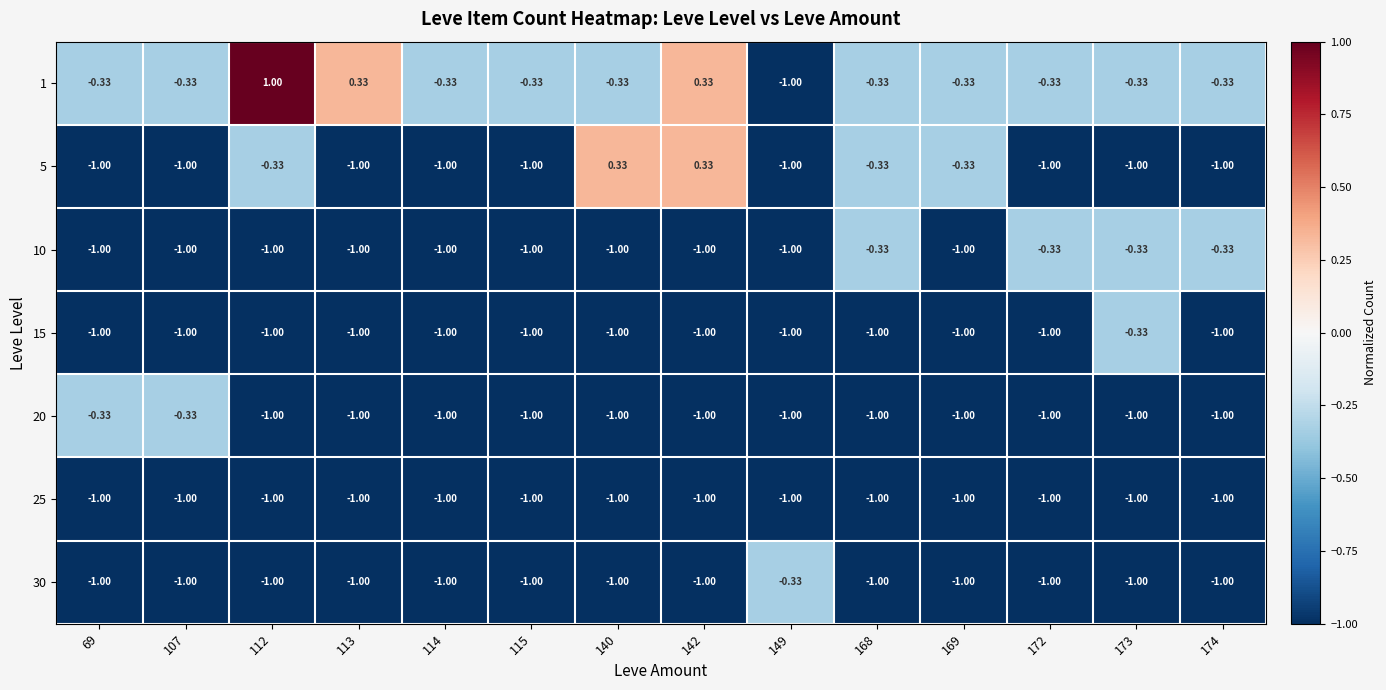

Reading left to right, transcribe all the data shown in this chart.

1: 69=-0.3	107=-0.3	112=1.0	113=0.3	114=-0.3	115=-0.3	140=-0.3	142=0.3	149=-1.0	168=-0.3	169=-0.3	172=-0.3	173=-0.3	174=-0.3
5: 69=-1.0	107=-1.0	112=-0.3	113=-1.0	114=-1.0	115=-1.0	140=0.3	142=0.3	149=-1.0	168=-0.3	169=-0.3	172=-1.0	173=-1.0	174=-1.0
10: 69=-1.0	107=-1.0	112=-1.0	113=-1.0	114=-1.0	115=-1.0	140=-1.0	142=-1.0	149=-1.0	168=-0.3	169=-1.0	172=-0.3	173=-0.3	174=-0.3
15: 69=-1.0	107=-1.0	112=-1.0	113=-1.0	114=-1.0	115=-1.0	140=-1.0	142=-1.0	149=-1.0	168=-1.0	169=-1.0	172=-1.0	173=-0.3	174=-1.0
20: 69=-0.3	107=-0.3	112=-1.0	113=-1.0	114=-1.0	115=-1.0	140=-1.0	142=-1.0	149=-1.0	168=-1.0	169=-1.0	172=-1.0	173=-1.0	174=-1.0
25: 69=-1.0	107=-1.0	112=-1.0	113=-1.0	114=-1.0	115=-1.0	140=-1.0	142=-1.0	149=-1.0	168=-1.0	169=-1.0	172=-1.0	173=-1.0	174=-1.0
30: 69=-1.0	107=-1.0	112=-1.0	113=-1.0	114=-1.0	115=-1.0	140=-1.0	142=-1.0	149=-0.3	168=-1.0	169=-1.0	172=-1.0	173=-1.0	174=-1.0